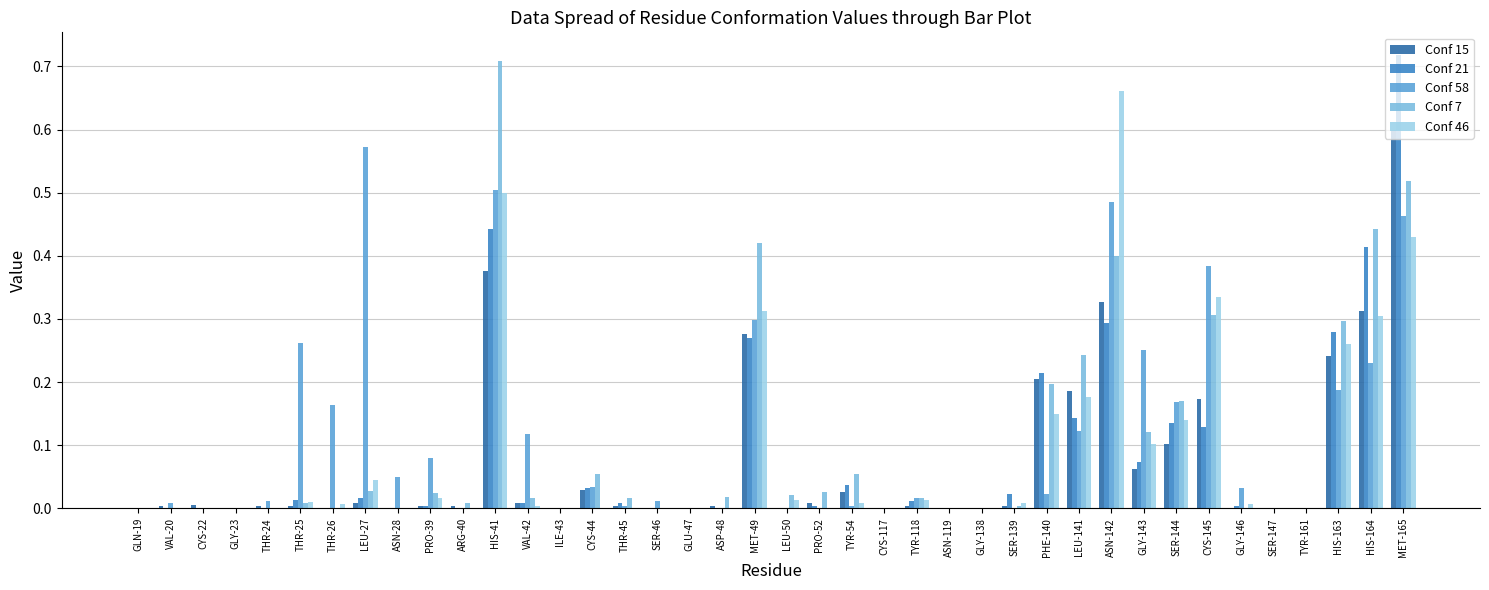

At which category is the sum across all series the highest?

MET-165